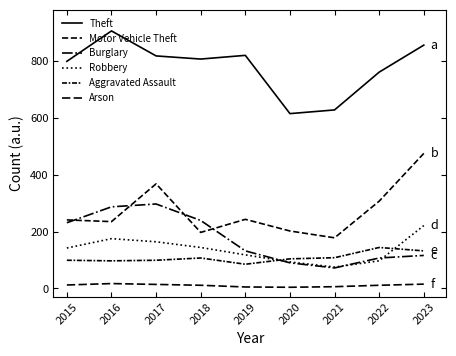

What is the total value across all series at 2015?

1524